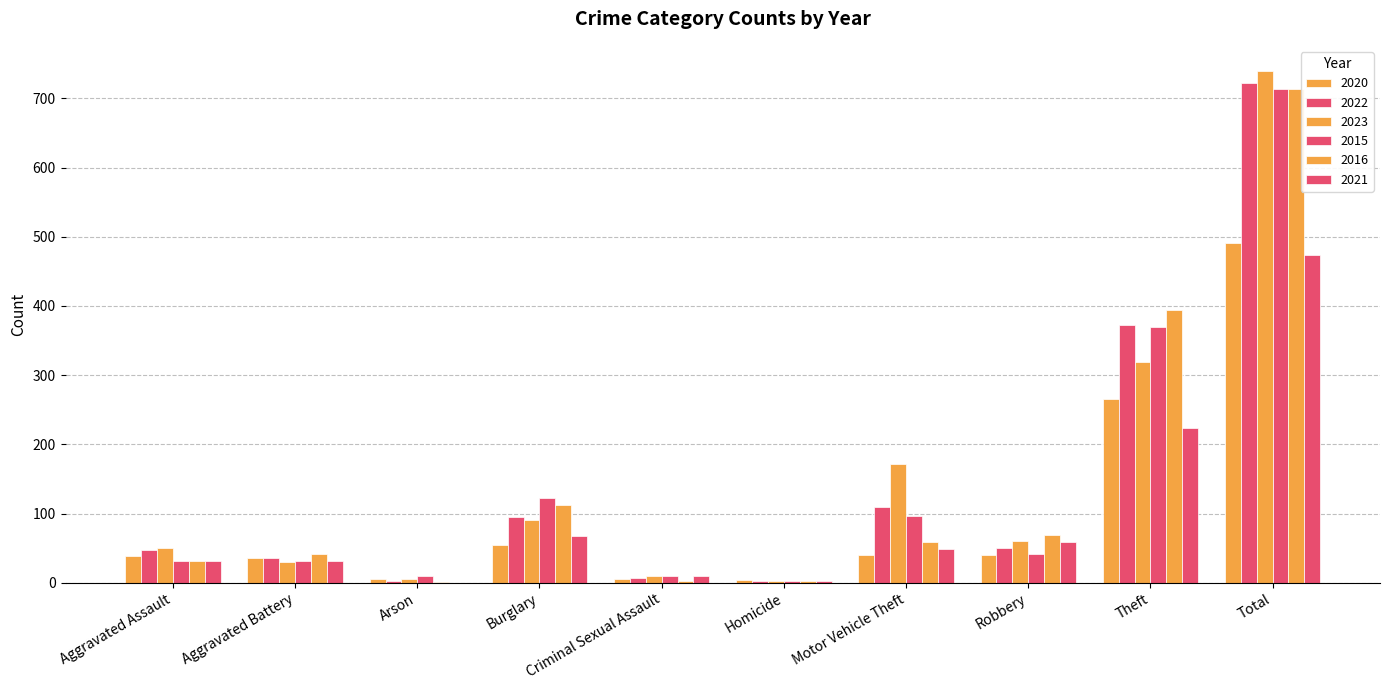

List the labels in order of 2022 value, smallest first.

Arson, Homicide, Criminal Sexual Assault, Aggravated Battery, Aggravated Assault, Robbery, Burglary, Motor Vehicle Theft, Theft, Total